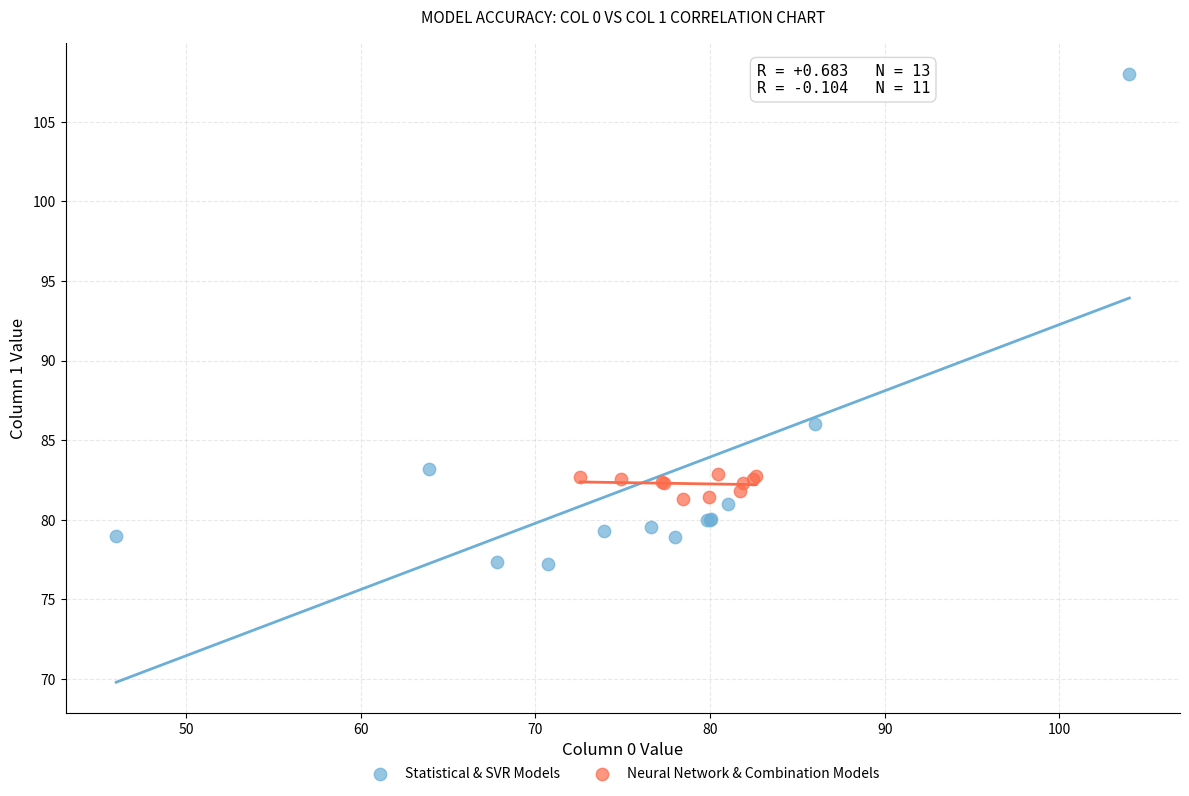

Which series has the largest Y range (max minus min)?

Statistical & SVR Models